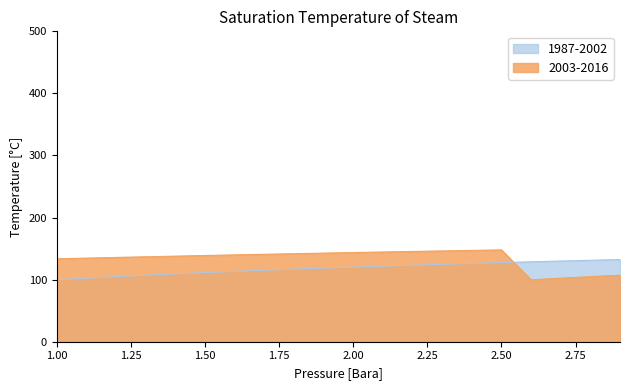

At 2.2, list the series in order from largest to smallest.

2003-2016, 1987-2002